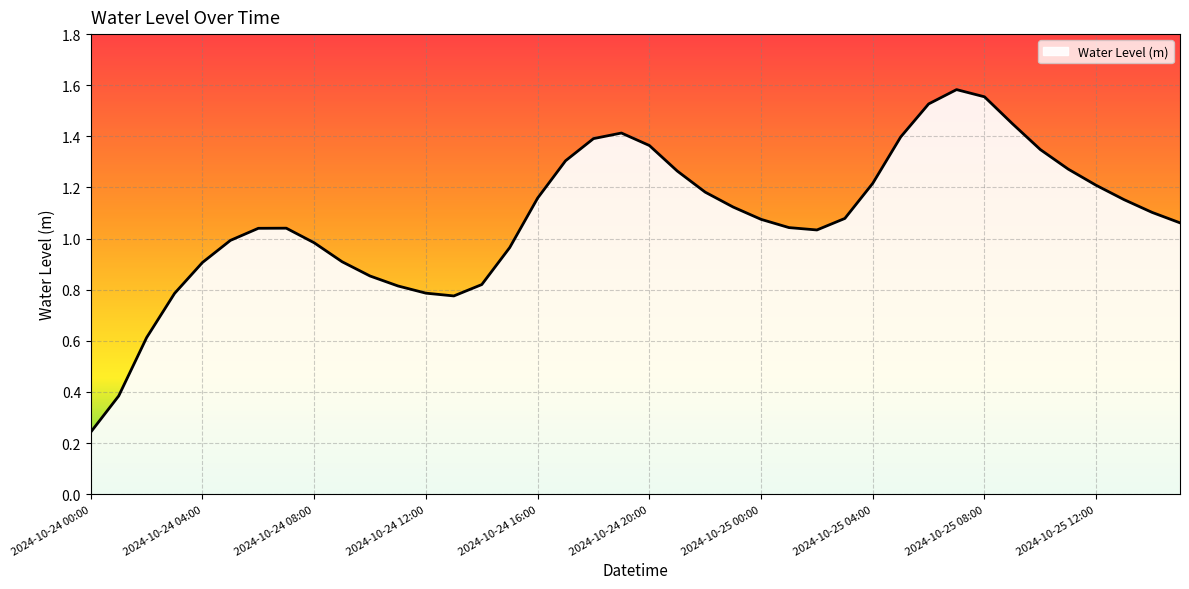

How many interior local valleys (lower than both neighbors) does the data have?

2